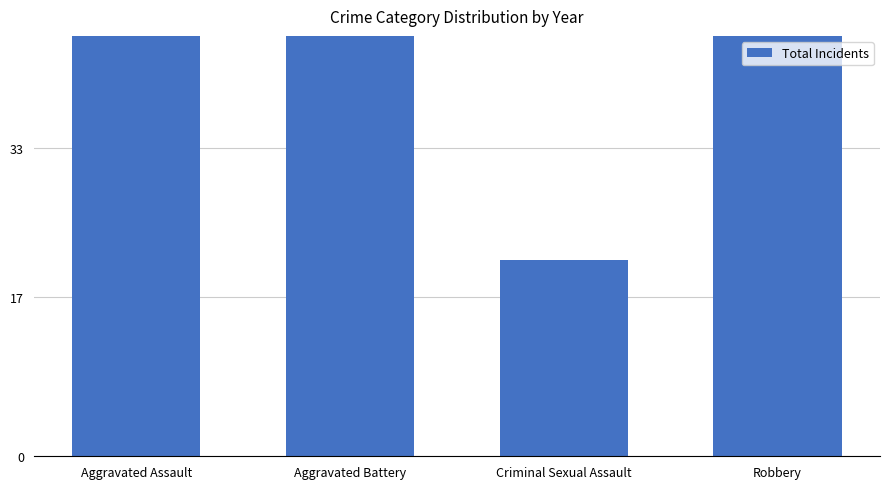

True or false: the data shows 37 at Criminal Sexual Assault.

False